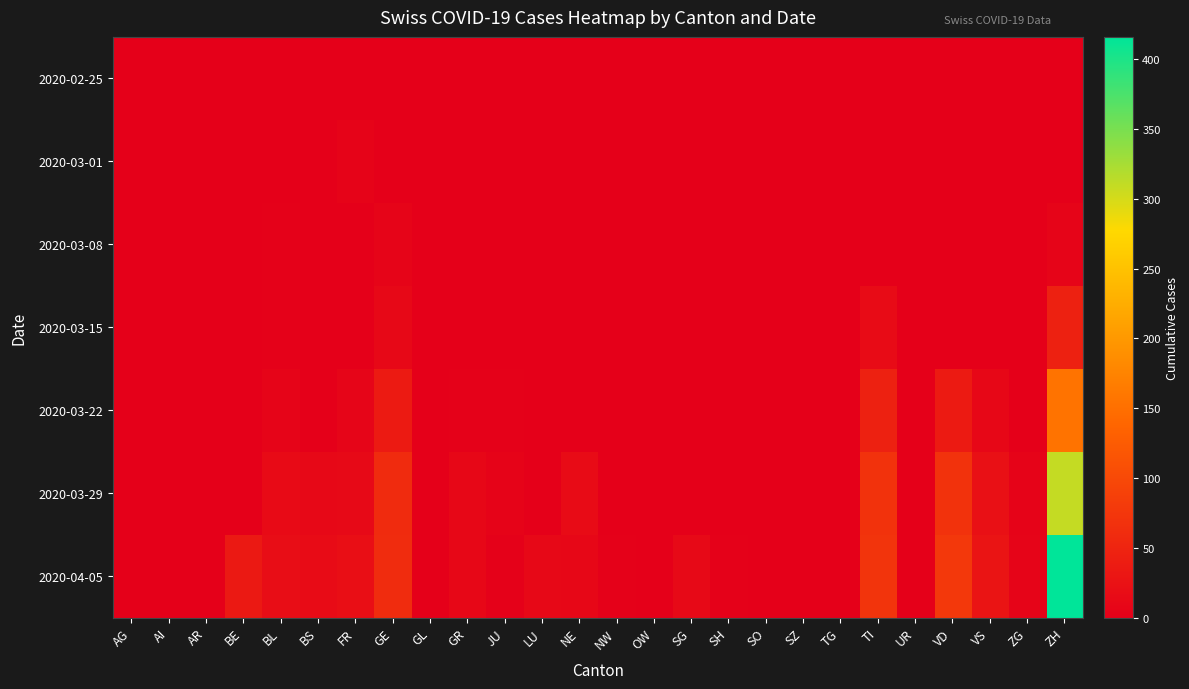

List the series in order of their peak value, lowest first.

2020-02-25, 2020-03-01, 2020-03-08, 2020-03-15, 2020-03-22, 2020-03-29, 2020-04-05